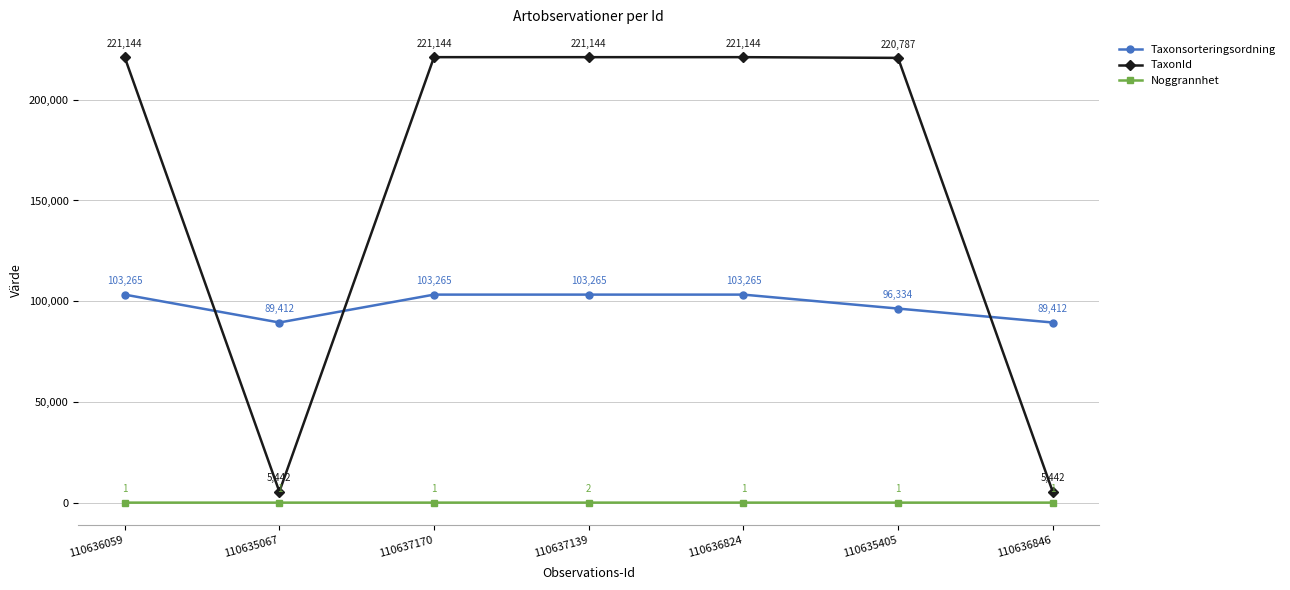

What is the total value across all series at 110637170?

324410